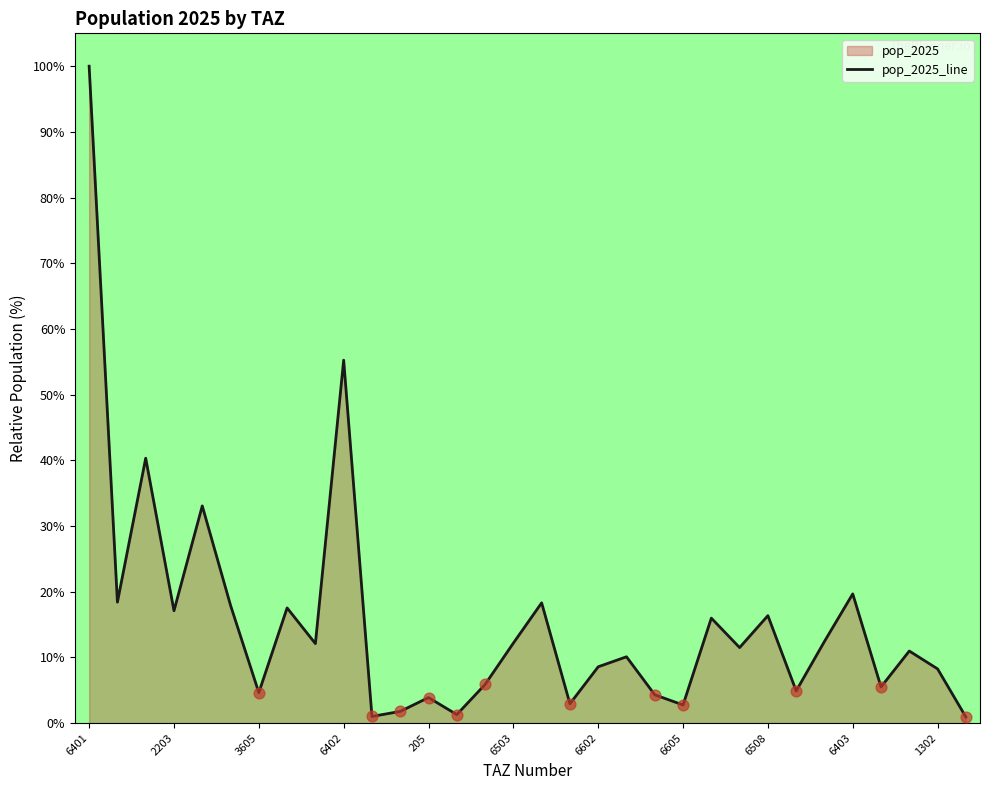

Where is the data nearest to the value 50?

6402